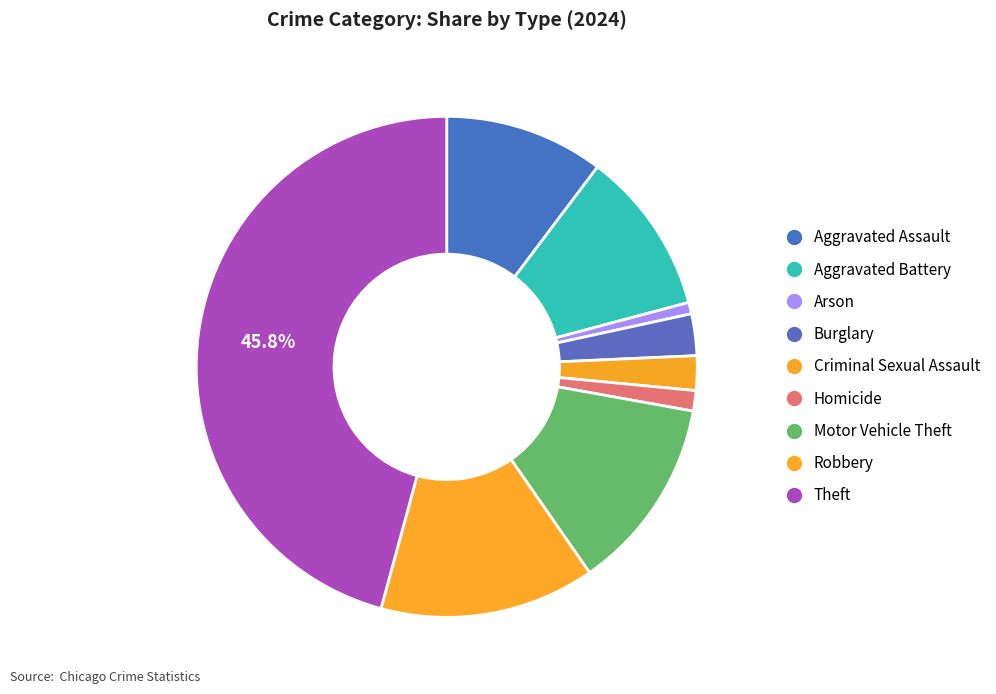

To the nearest percent, what is the difference between the Theft and Homicide slice percentages?

44%